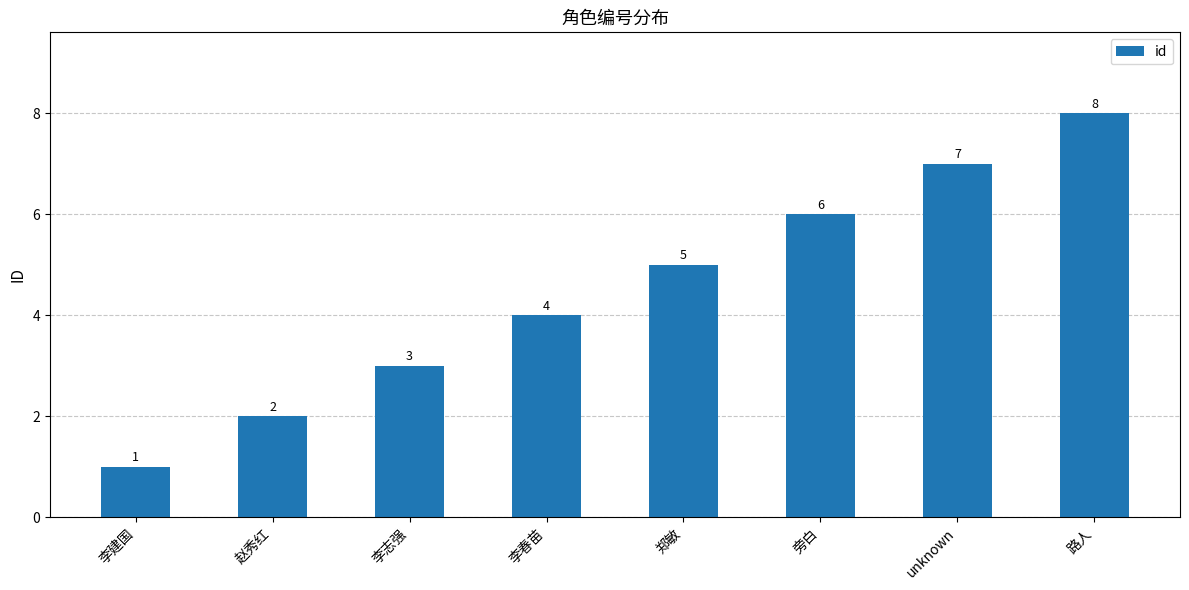

How many distinct data groups are displayed?

1